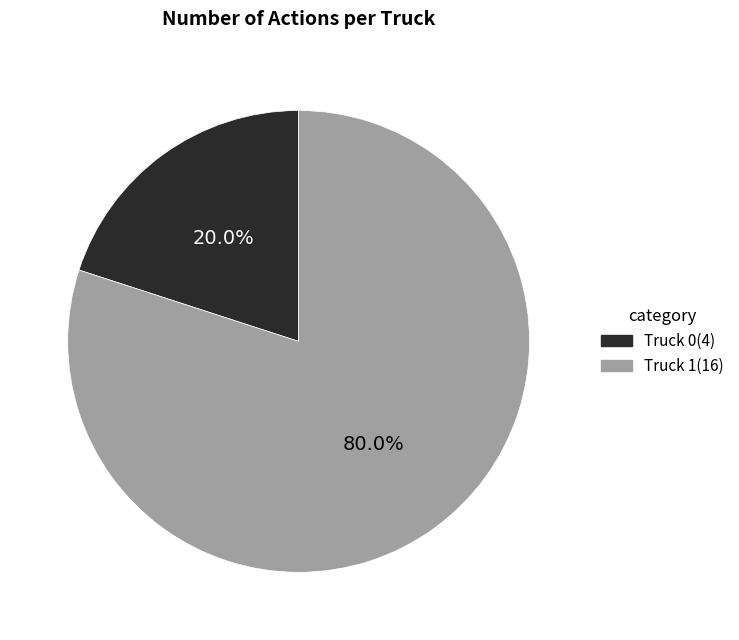

What is the smallest slice in the pie chart?

Truck 0